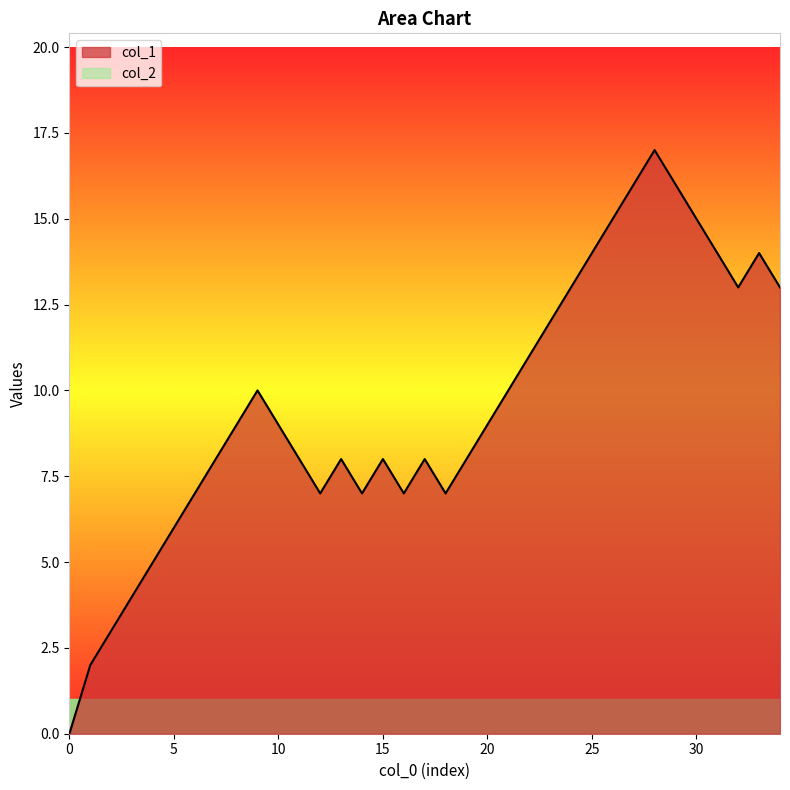

How many lines are shown in the chart?

2